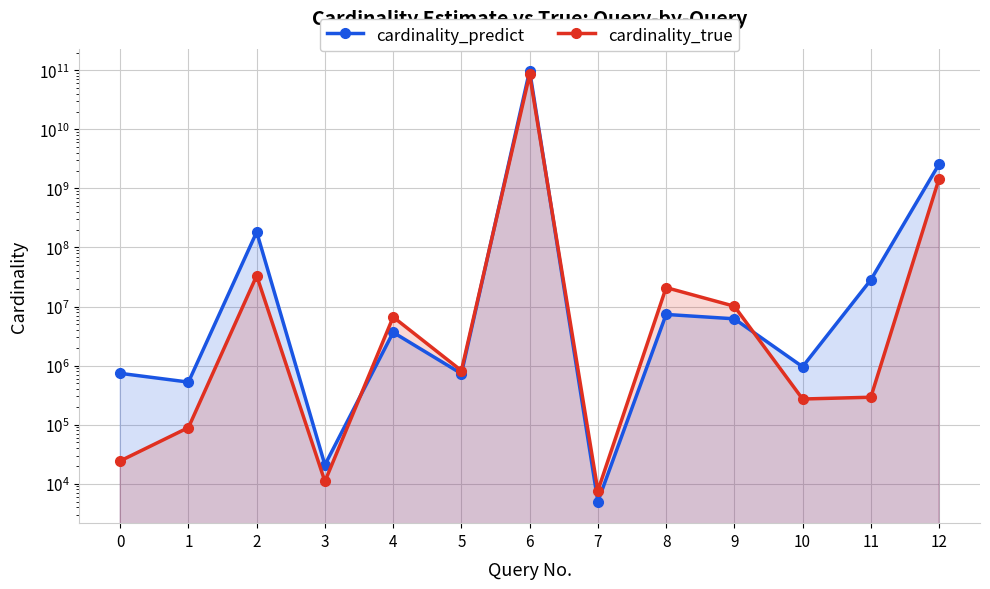

Where is the first local maximum for cardinality_true?

2